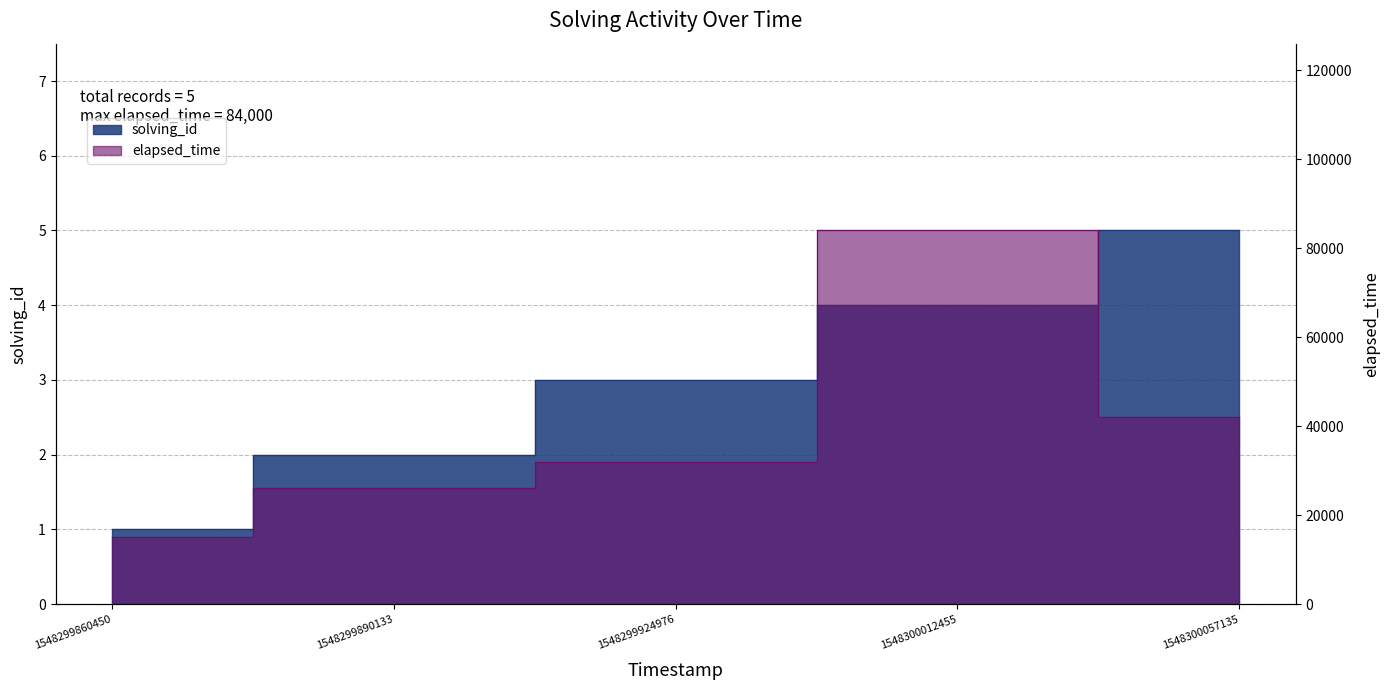

How many distinct data groups are displayed?

2